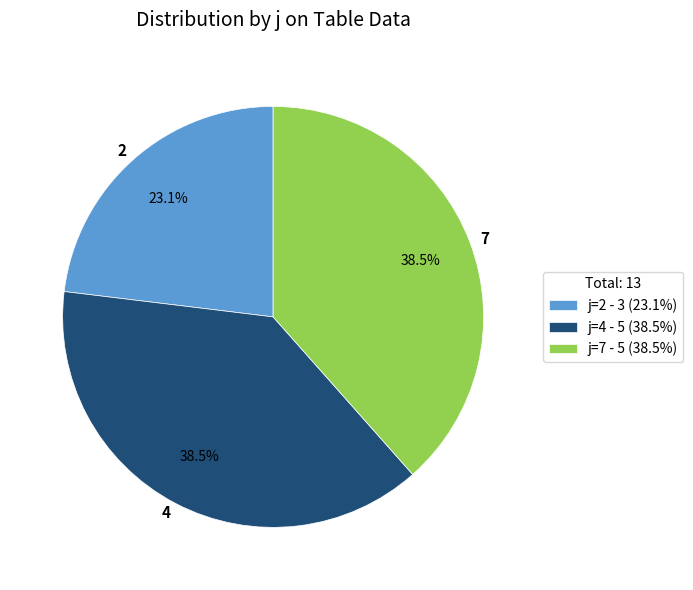

Is the sum of 7 and 4 greater than half?

Yes